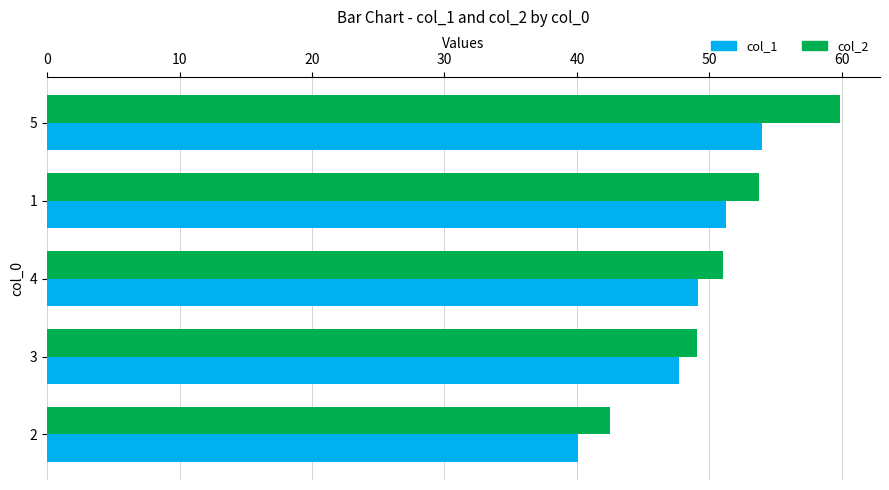

What is the spread (max minus min) of values at 4?

1.9